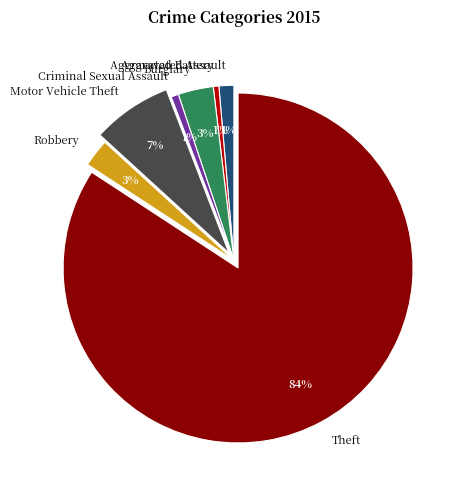

Approximately how many times larger is the value at Motor Vehicle Theft compared to Burglary?

2.3